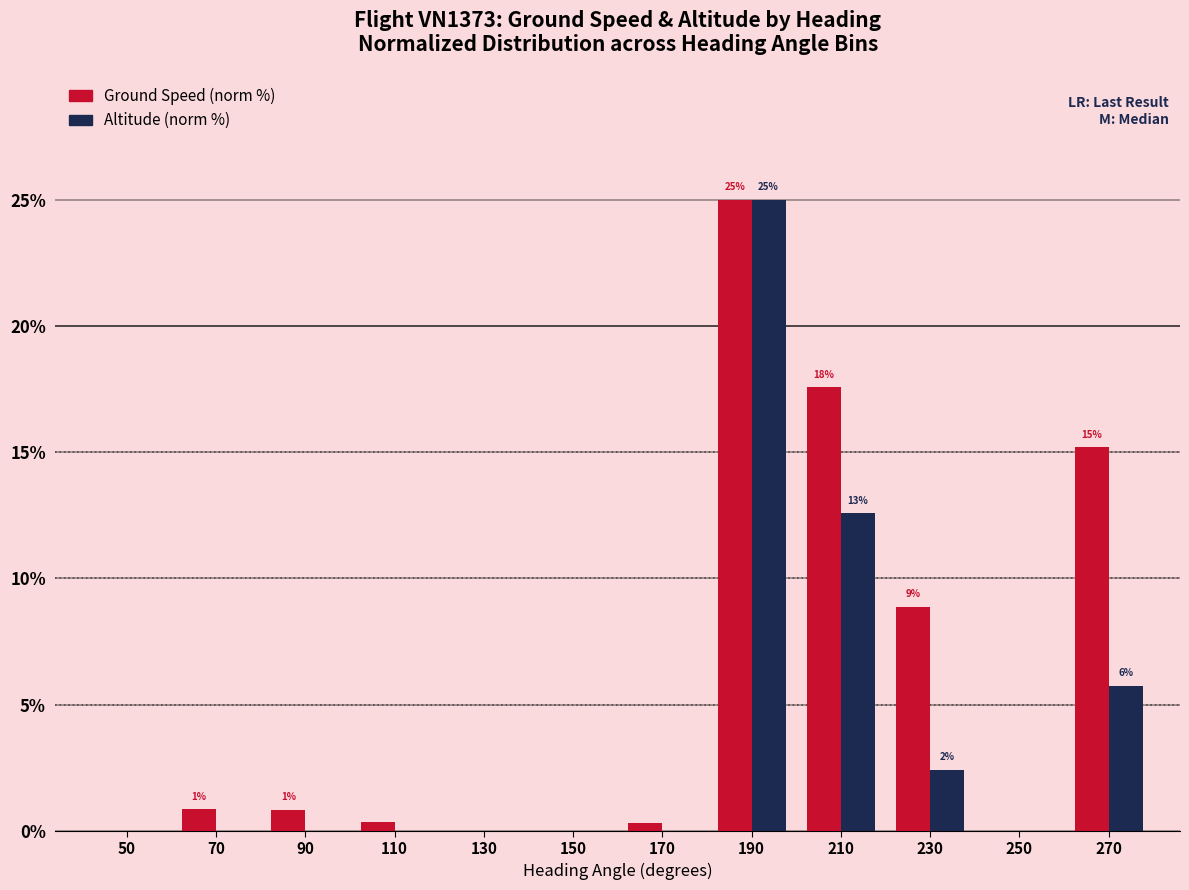

What is the sum of all Altitude (norm %) values?

45.8